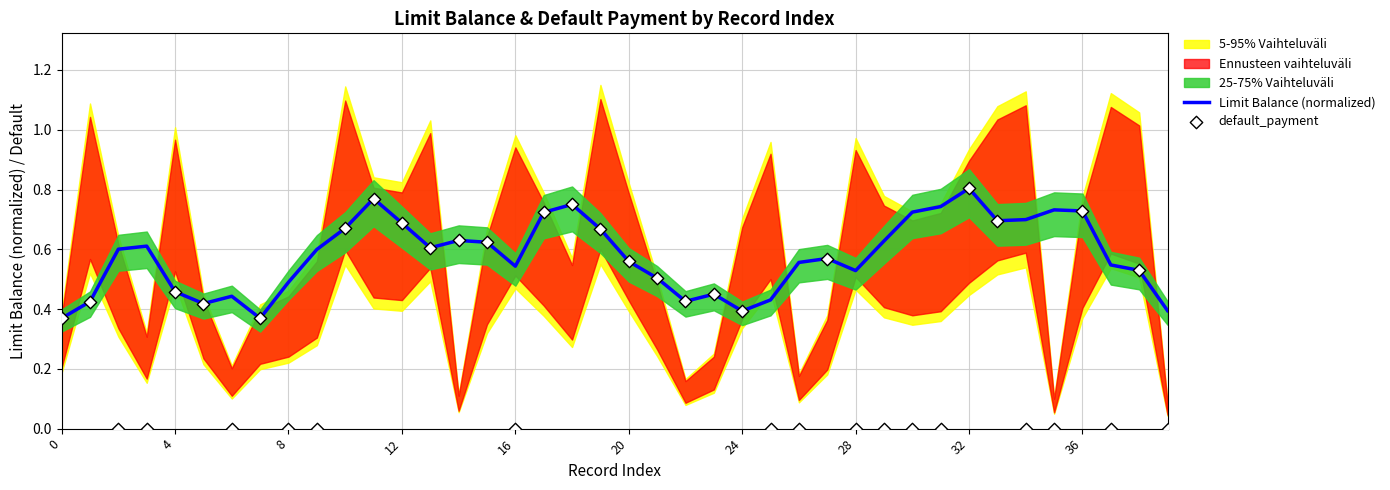

What are all the series names shown in the legend?

Limit Balance (normalized), default_payment